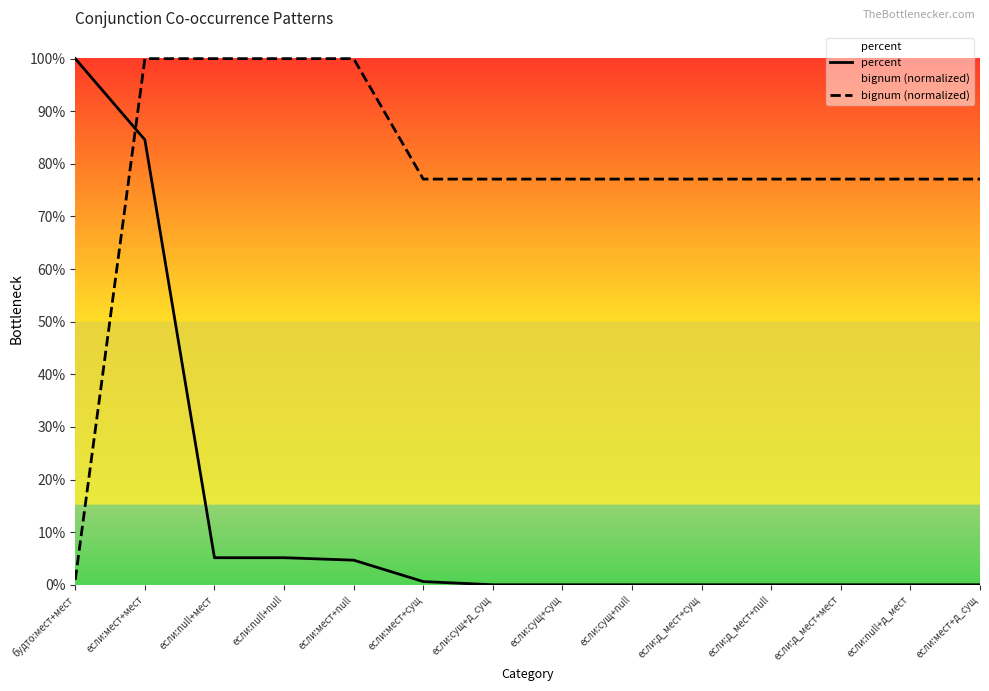

Which has a higher value, если:д_мест+null or если:д_мест+сущ?

если:д_мест+null